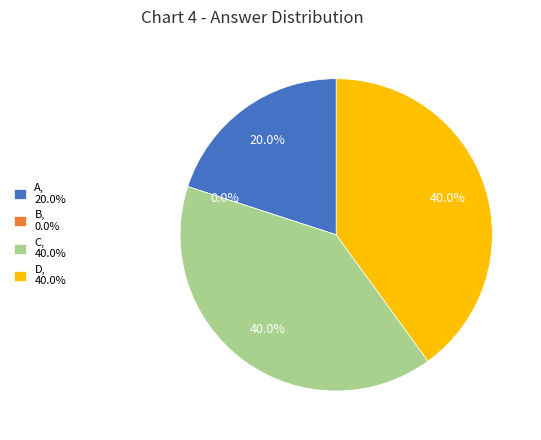

Which slice is the largest?

C